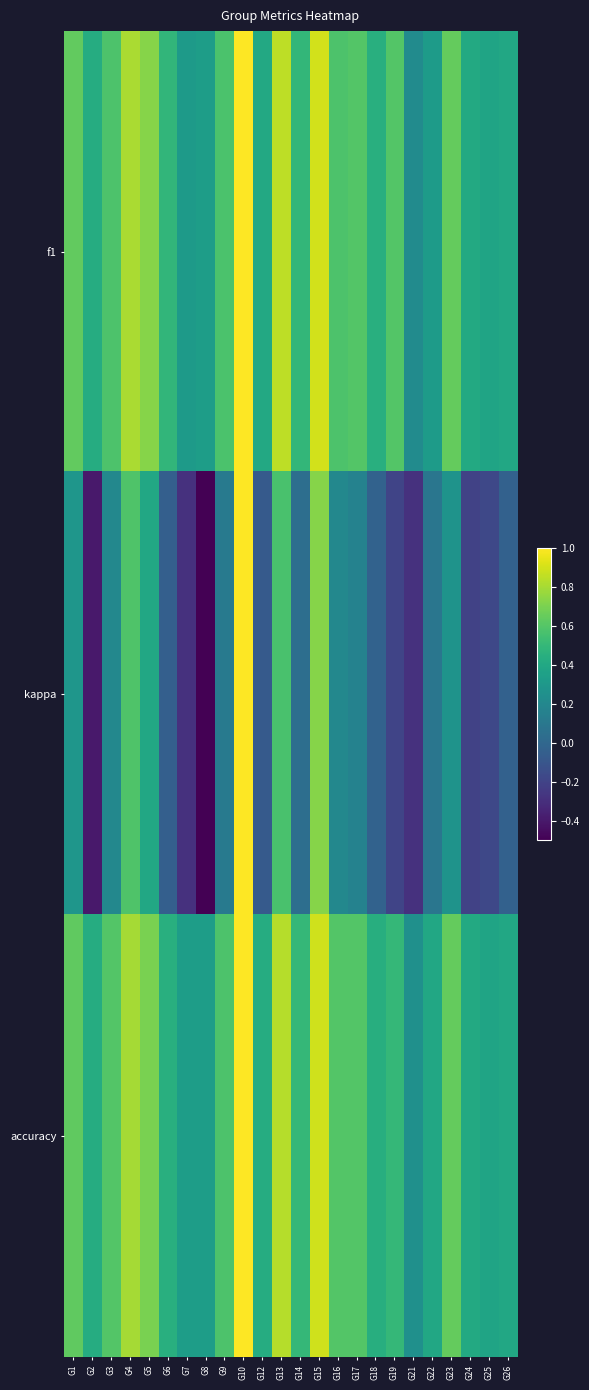

Reading right to left, extract all data points from this chart.

f1: G26=0.4	G25=0.4	G24=0.4	G23=0.6	G22=0.3	G21=0.2	G19=0.6	G18=0.4	G17=0.6	G16=0.6	G15=0.9	G14=0.5	G13=0.9	G12=0.4	G10=1.0	G9=0.6	G8=0.3	G7=0.3	G6=0.5	G5=0.7	G4=0.8	G3=0.6	G2=0.4	G1=0.6
kappa: G26=-0.0	G25=-0.2	G24=-0.2	G23=0.3	G22=0.1	G21=-0.3	G19=-0.2	G18=-0.0	G17=0.2	G16=0.2	G15=0.7	G14=0.0	G13=0.6	G12=-0.1	G10=1.0	G9=0.1	G8=-0.5	G7=-0.3	G6=-0.0	G5=0.4	G4=0.6	G3=0.2	G2=-0.4	G1=0.3
accuracy: G26=0.4	G25=0.4	G24=0.4	G23=0.6	G22=0.4	G21=0.2	G19=0.5	G18=0.4	G17=0.6	G16=0.6	G15=0.9	G14=0.5	G13=0.8	G12=0.4	G10=1.0	G9=0.6	G8=0.3	G7=0.3	G6=0.4	G5=0.7	G4=0.8	G3=0.6	G2=0.4	G1=0.6